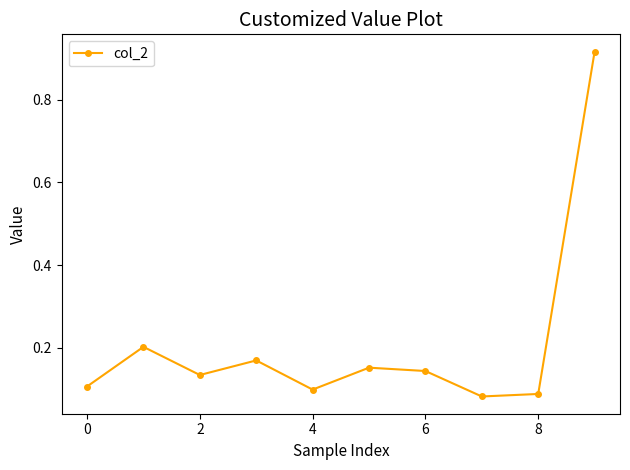

What is the difference between the maximum and minimum values?

0.8